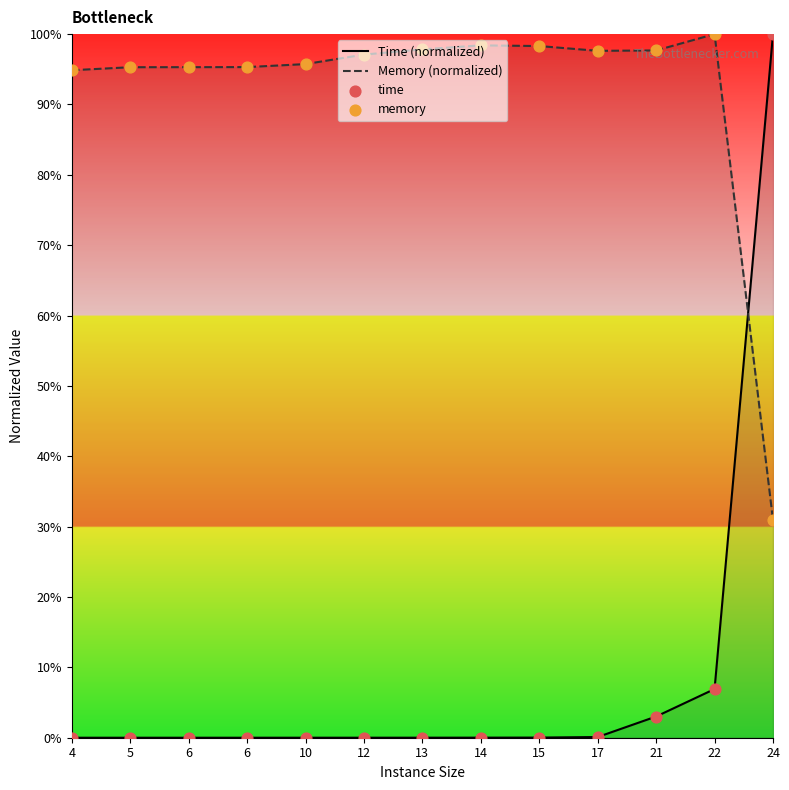

Is the value of Memory (normalized) at 14 greater than the value of time at 13?

Yes